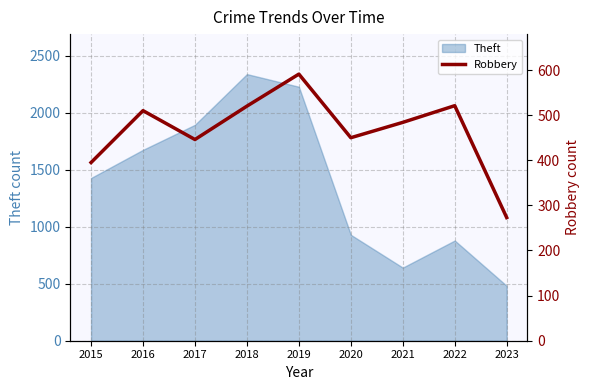

How many lines are shown in the chart?

1